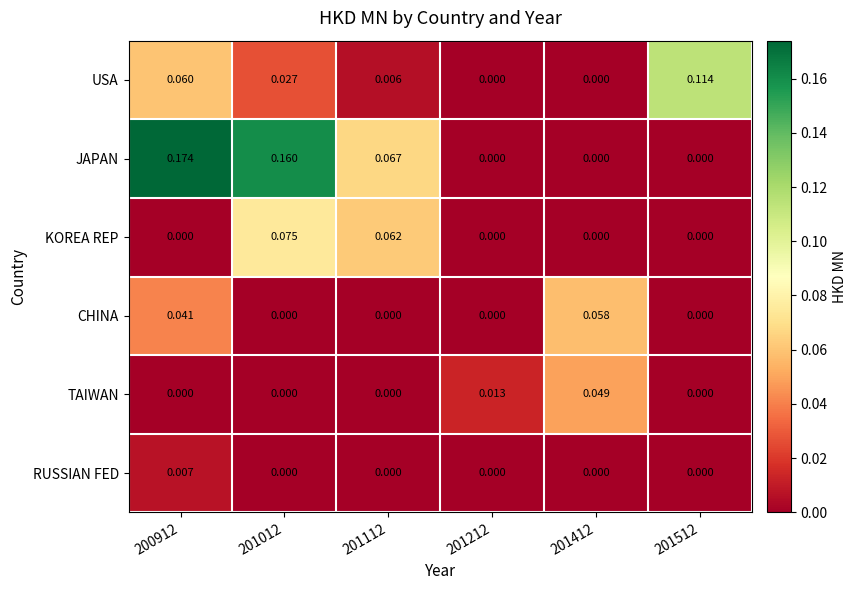

Is the value of USA at 201412 greater than the value of RUSSIAN FED at 200912?

No